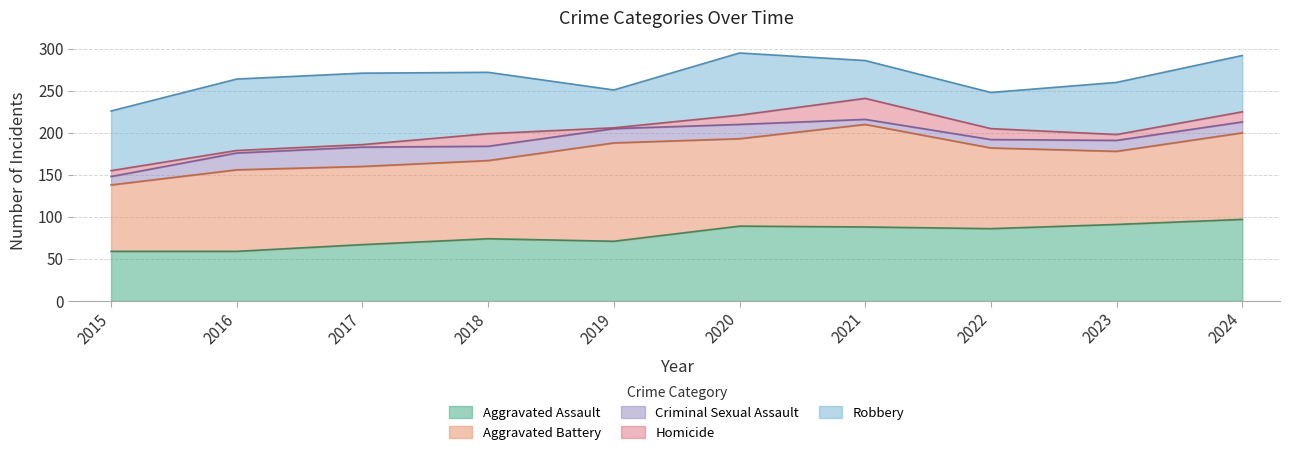

The Homicide series shows 3 at 2017. True or false?

True